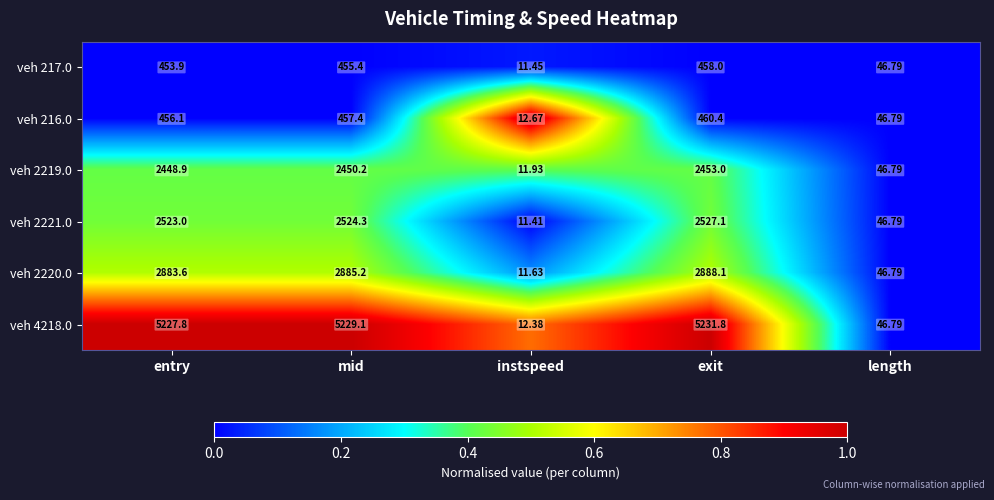

Which series has the largest total across all categories?

veh 4218.0